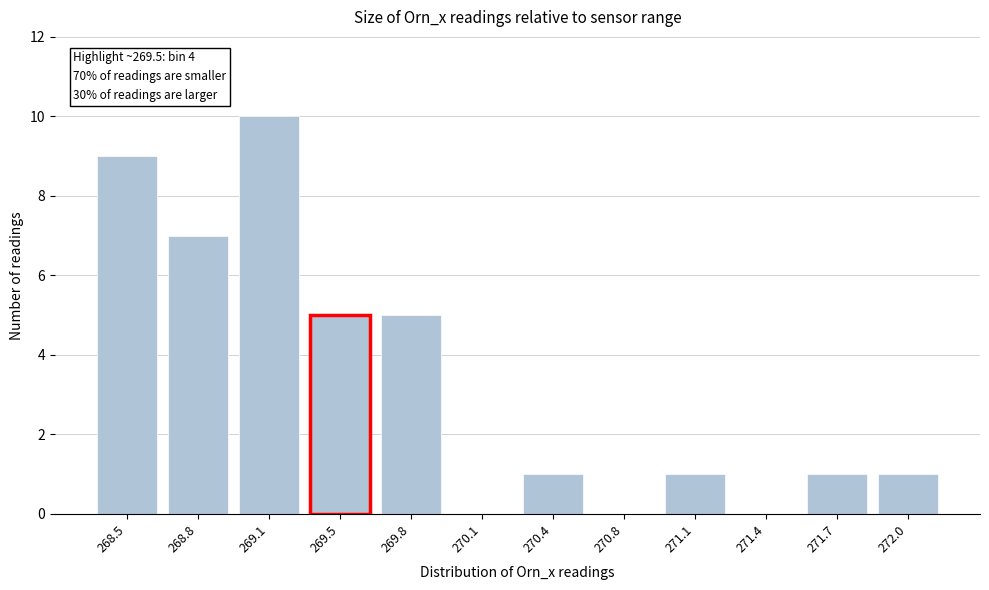

Reading left to right, what are all the values shown in this chart?

268.5=9	268.8=7	269.1=10	269.5=5	269.8=5	270.1=0	270.4=1	270.8=0	271.1=1	271.4=0	271.7=1	272.0=1